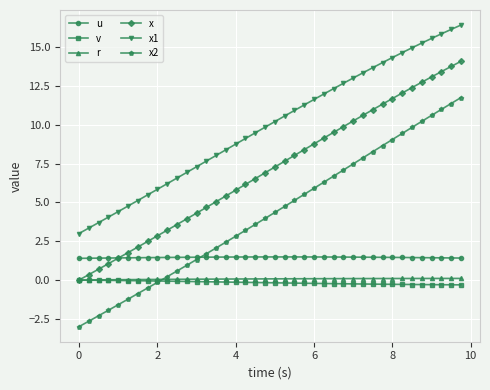

True or false: v and u intersect in this chart.

False